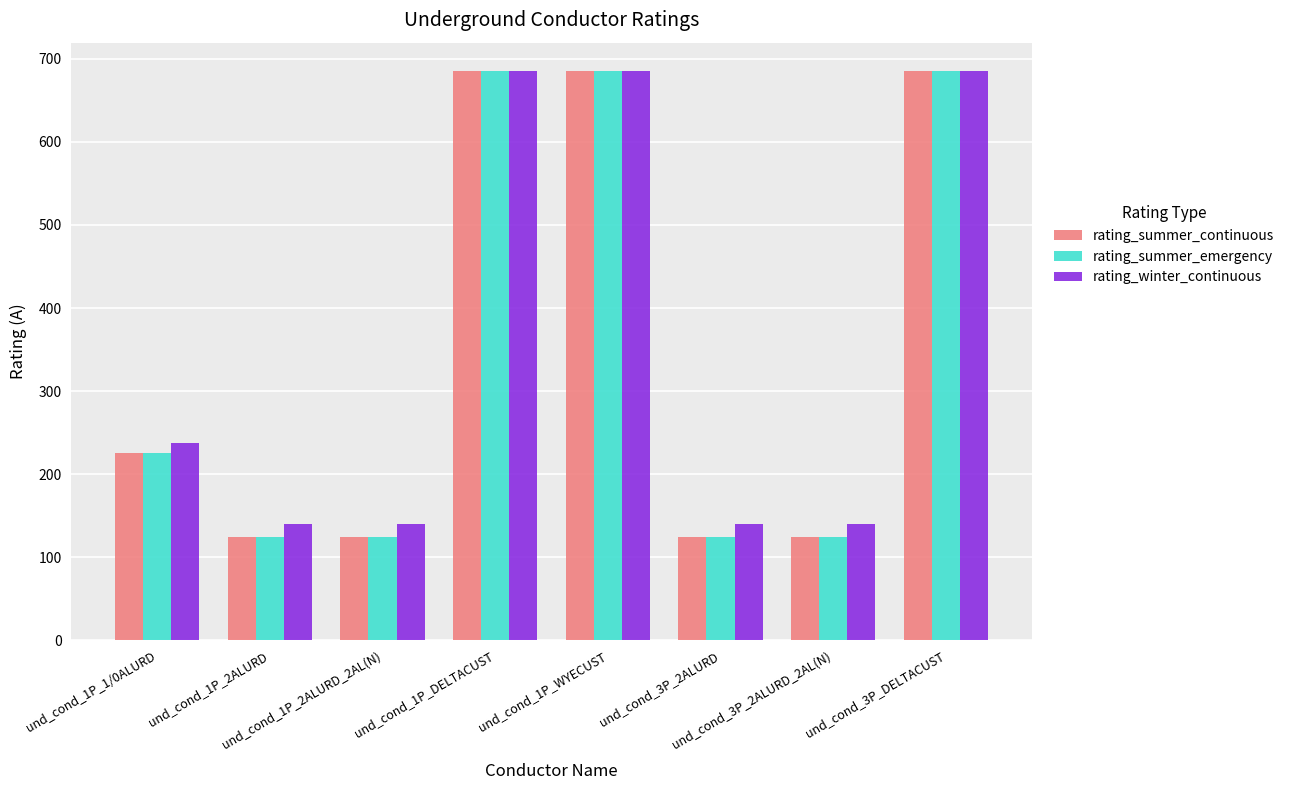

What is the minimum value for rating_winter_continuous?

140